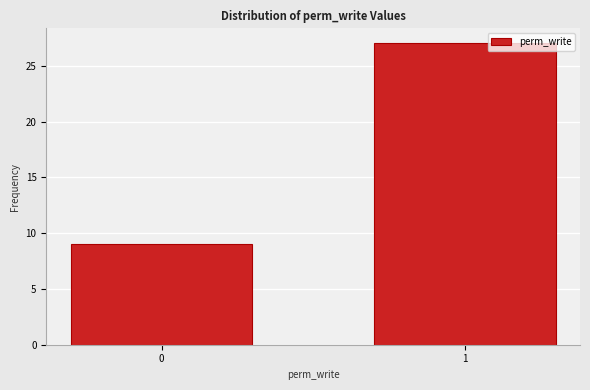

Reading right to left, extract all data points from this chart.

1=27	0=9